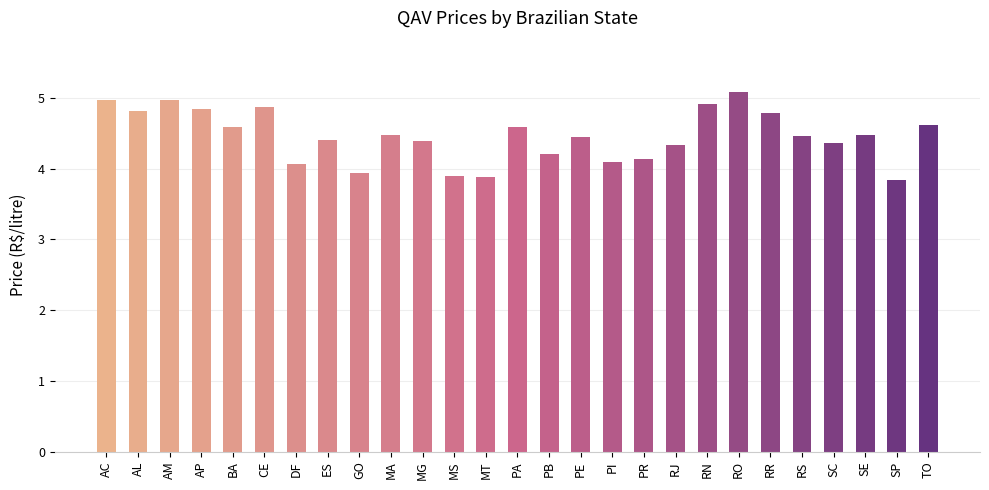

The value at RR is 4.8. True or false?

True